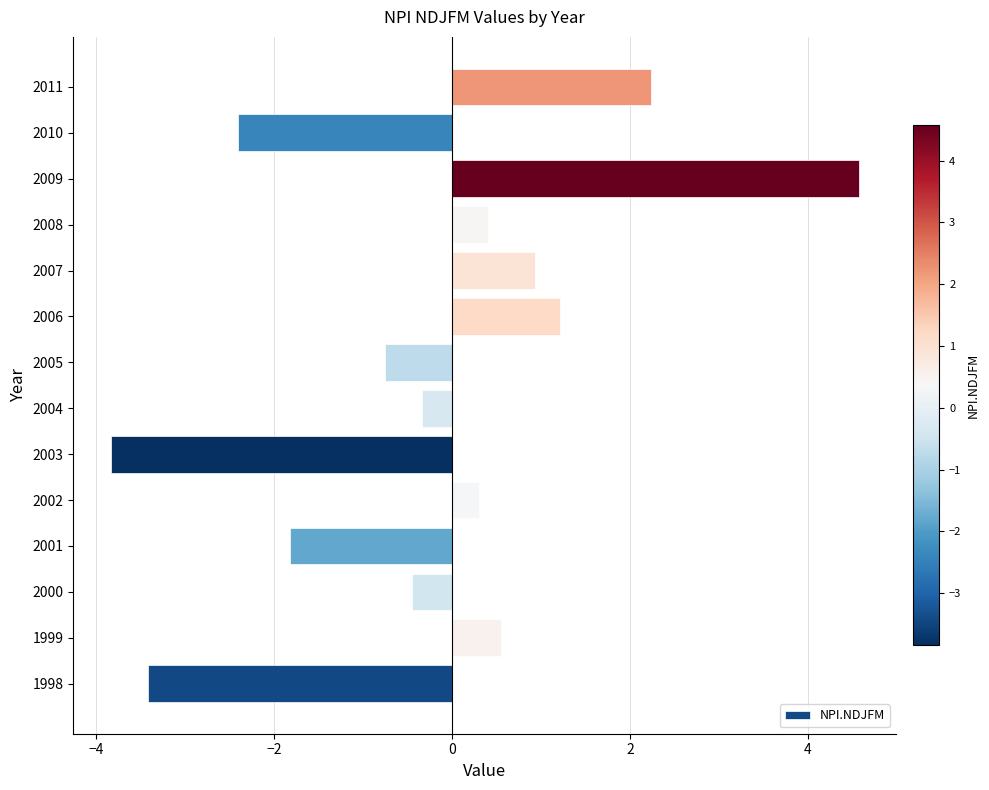

Is it true that the value at 2006 is 1.2?

True